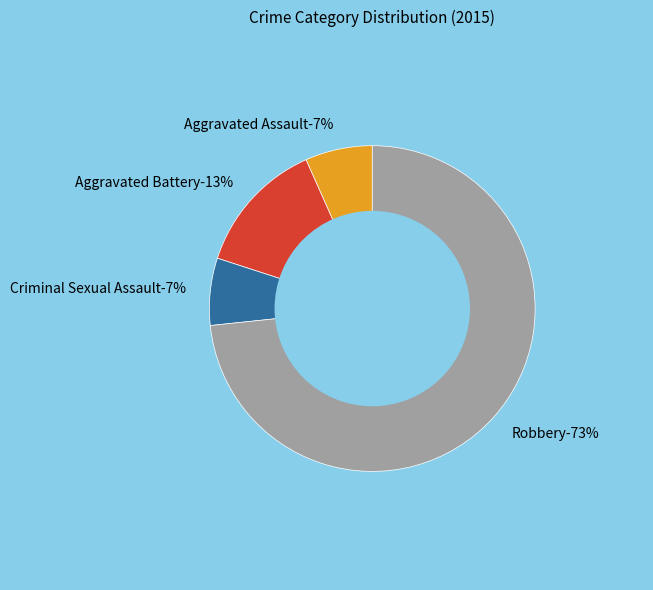

Between Criminal Sexual Assault and Aggravated Assault, which is larger?

Criminal Sexual Assault